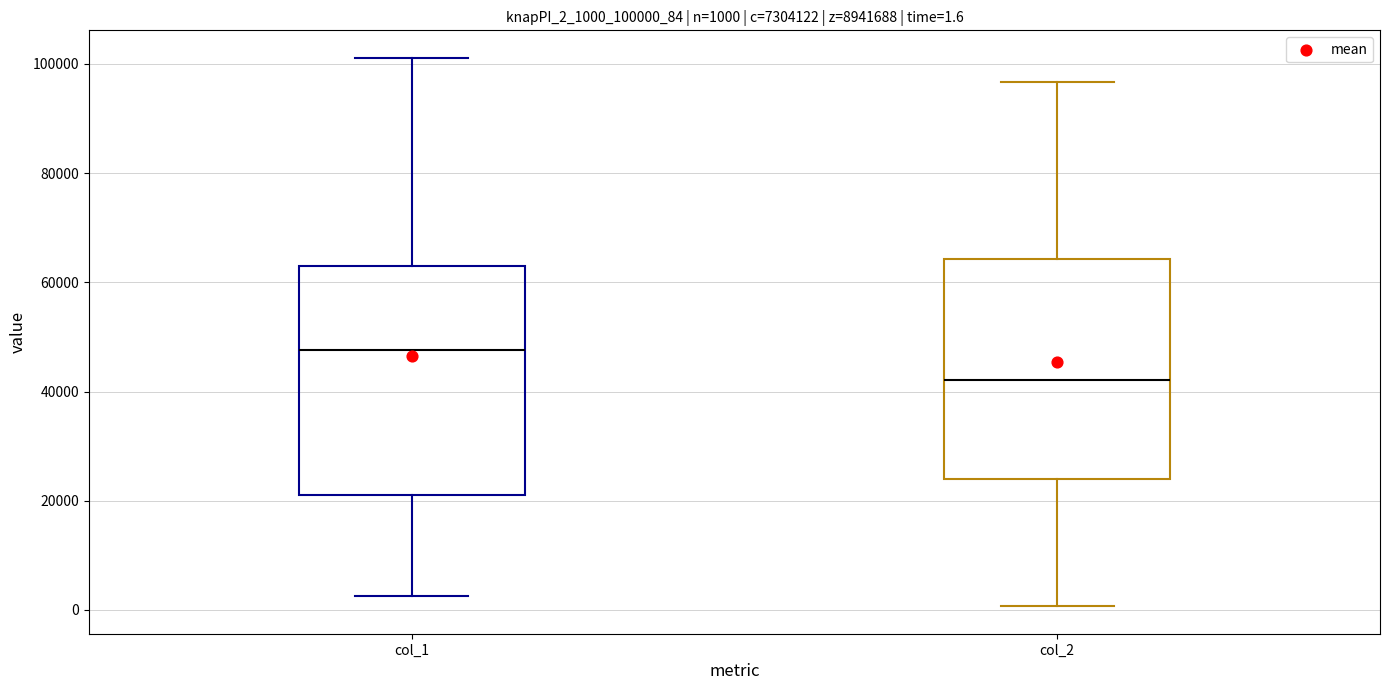

Which box has the lowest median line?

col_2